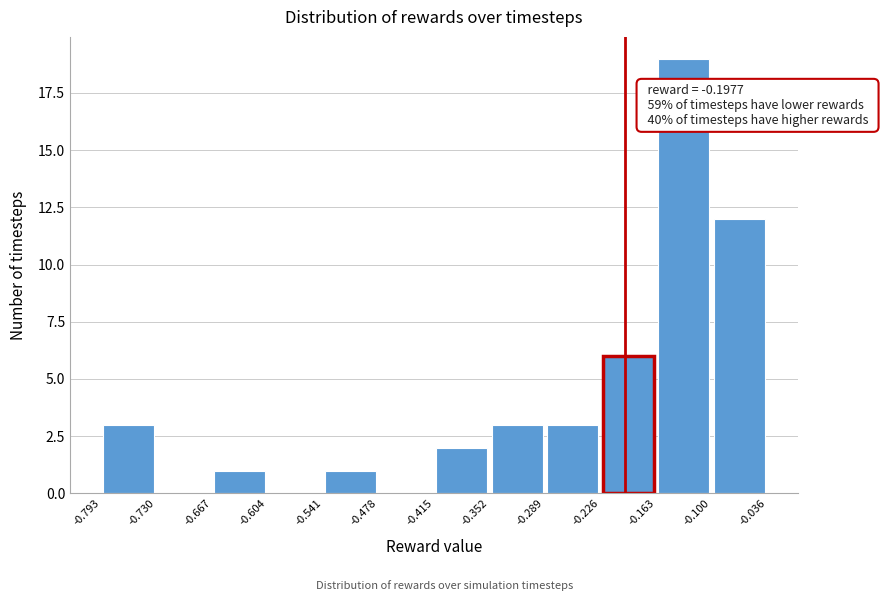

Which range on the x-axis has the tallest bar?

-0.163 to -0.100